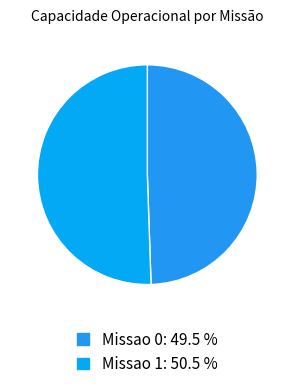

Does Missao 1 account for over 50% of the chart?

Yes